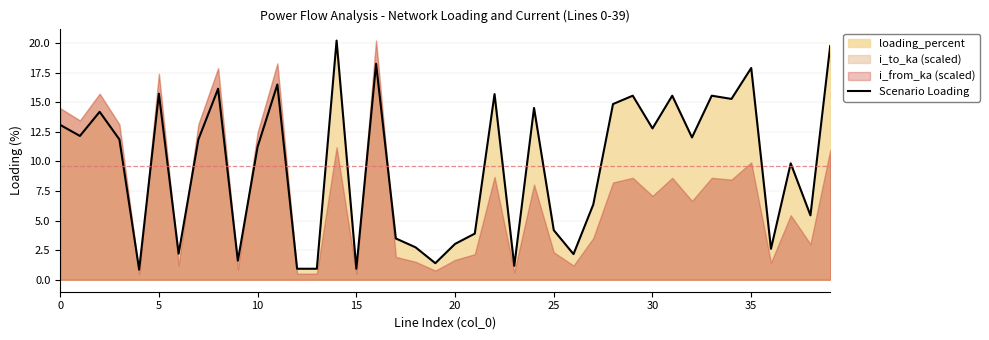

What is the greatest value displayed?

20.2